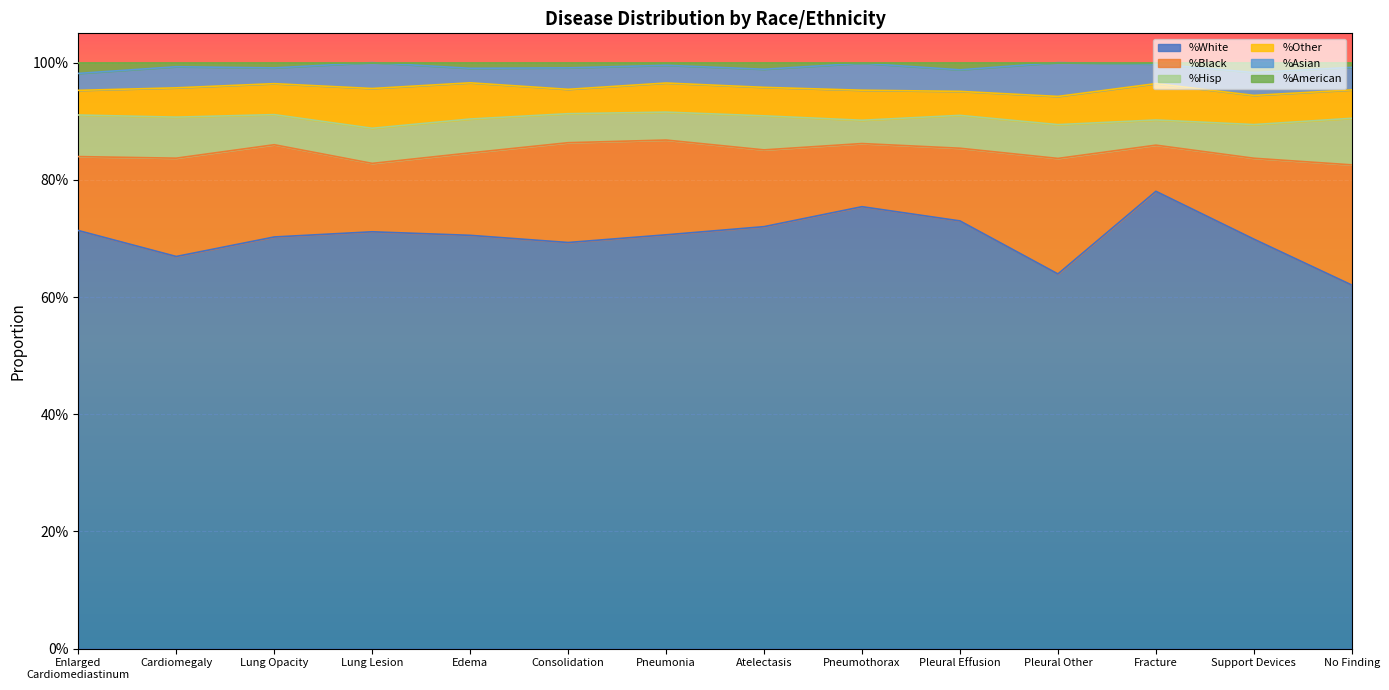

Which series changed the most between Consolidation and Atelectasis?

%Black